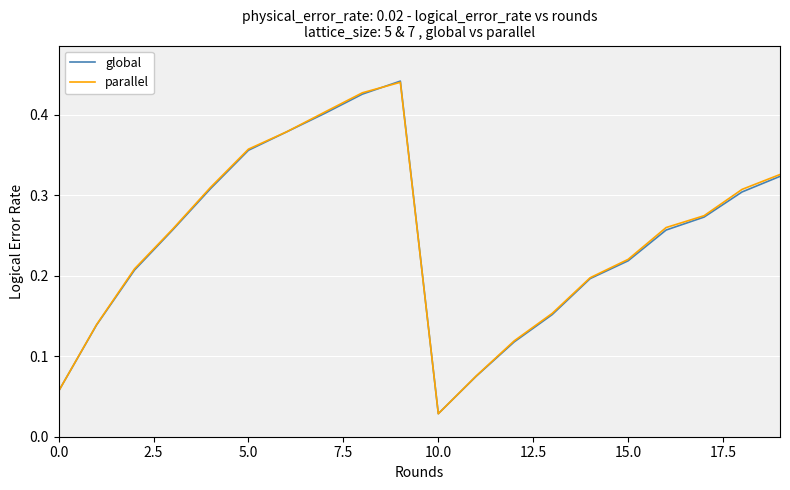

Is this an area chart (filled region under the line)?

No